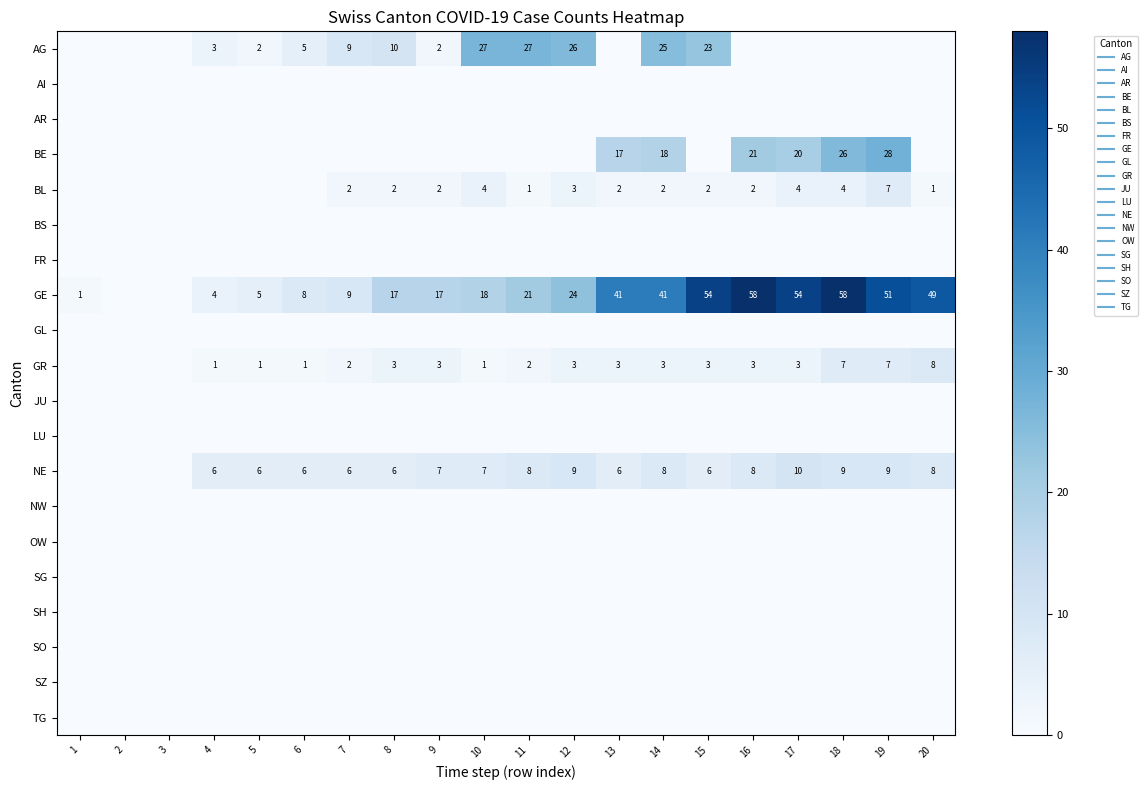

True or false: GE has a value of 11 at 9.

False